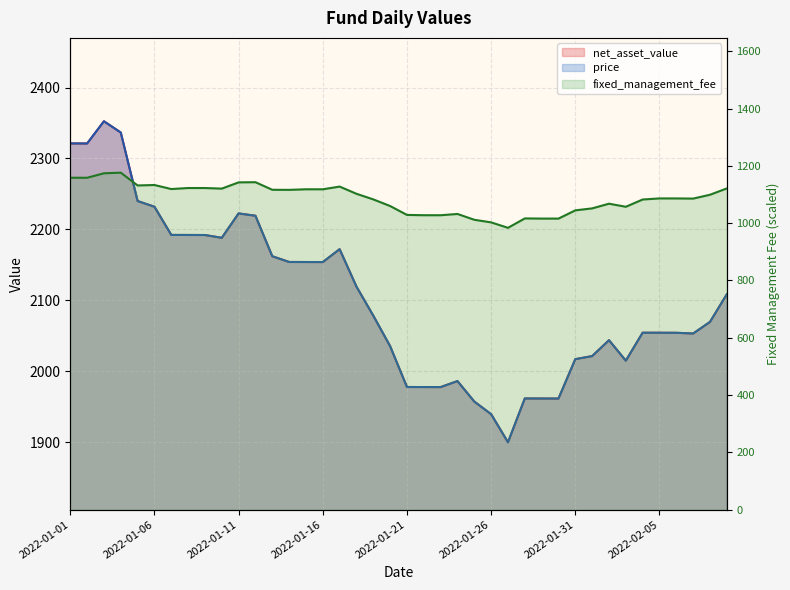

List the labels in order of price value, largest first.

2022-01-03, 2022-01-04, 2022-01-01, 2022-01-02, 2022-01-05, 2022-01-06, 2022-01-11, 2022-01-12, 2022-01-07, 2022-01-08, 2022-01-09, 2022-01-10, 2022-01-17, 2022-01-13, 2022-01-14, 2022-01-15, 2022-01-16, 2022-01-18, 2022-02-09, 2022-01-19, 2022-02-08, 2022-02-04, 2022-02-05, 2022-02-06, 2022-02-07, 2022-02-02, 2022-01-20, 2022-02-01, 2022-01-31, 2022-02-03, 2022-01-24, 2022-01-21, 2022-01-22, 2022-01-23, 2022-01-28, 2022-01-29, 2022-01-30, 2022-01-25, 2022-01-26, 2022-01-27